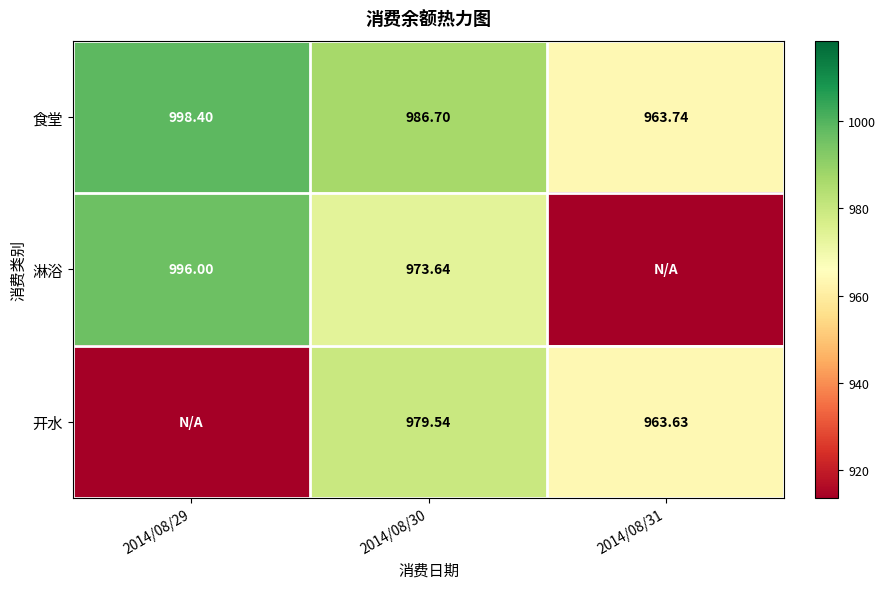

At how many categories does at least one series exceed 454?

3